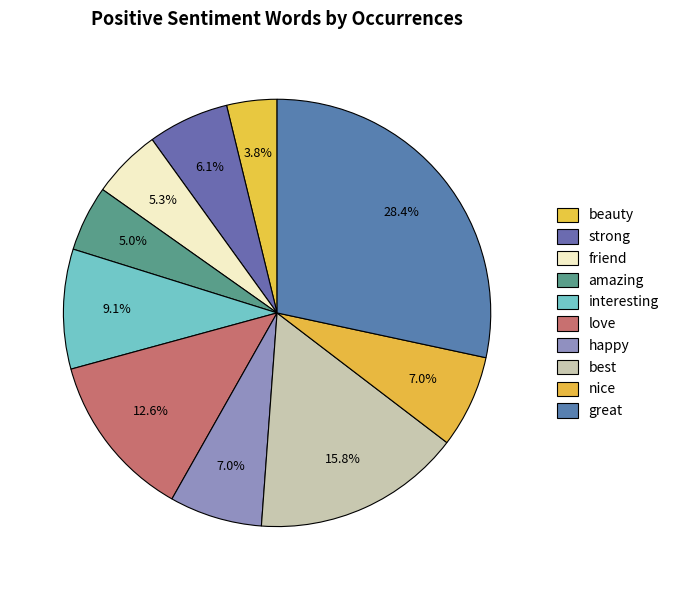

How many segments does this pie chart have?

10